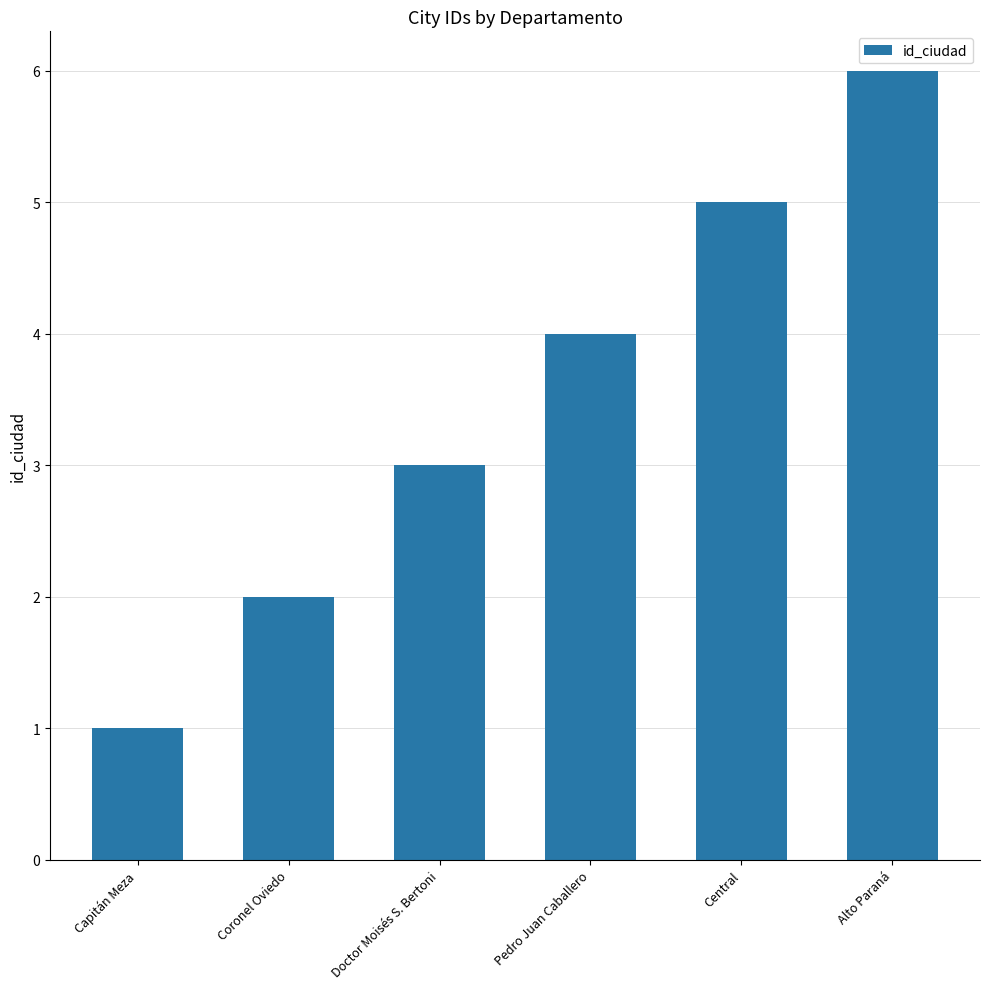

Rank the categories by value from lowest to highest.

Capitán Meza, Coronel Oviedo, Doctor Moisés S. Bertoni, Pedro Juan Caballero, Central, Alto Paraná